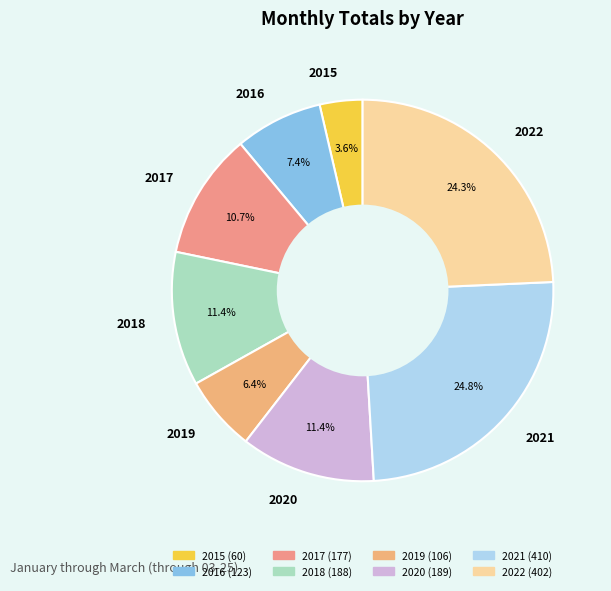

What is the total percentage of 2018 and 2016?

18.8%